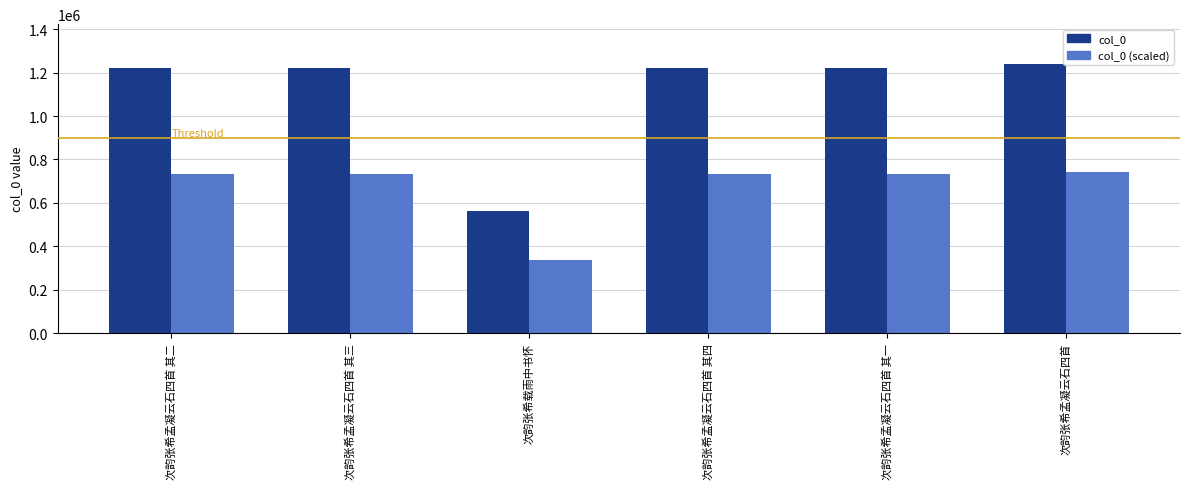

Rank the series by their average value, from highest to lowest.

col_0, col_0 (scaled)